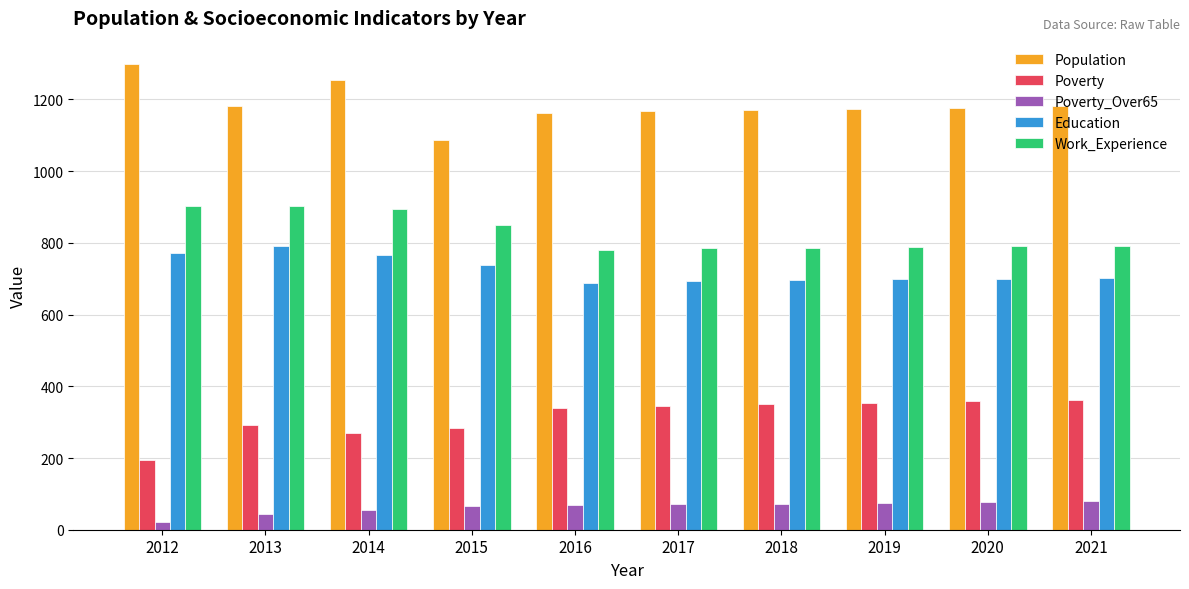

Where does the Education series first go above 702?

2012